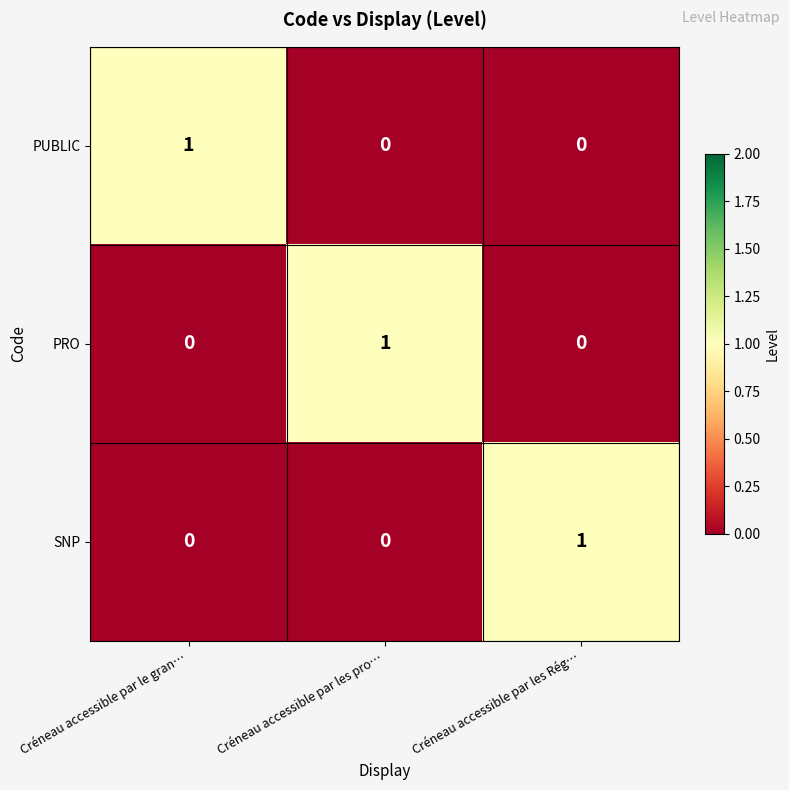

Is the value of PRO at Créneau accessible par le gran… greater than the value of PUBLIC at Créneau accessible par le gran…?

No